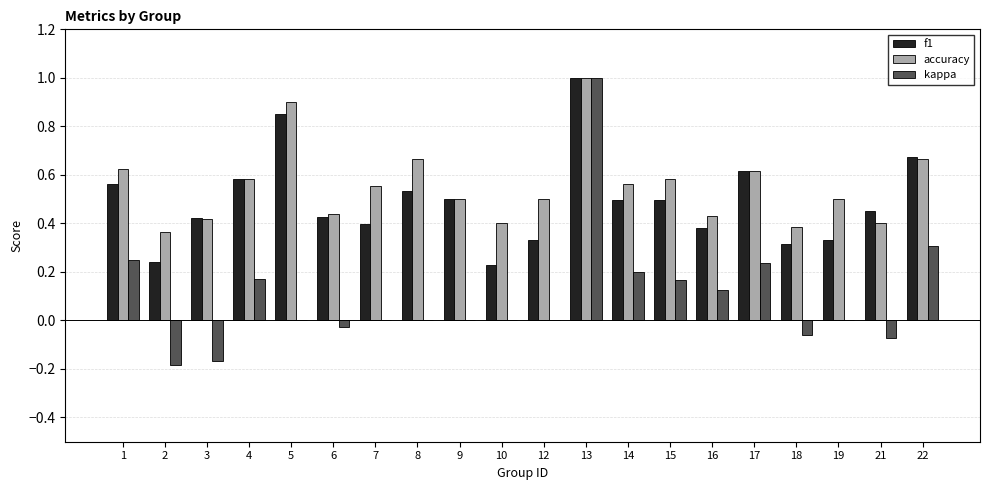

What is the greatest value displayed?

1.0